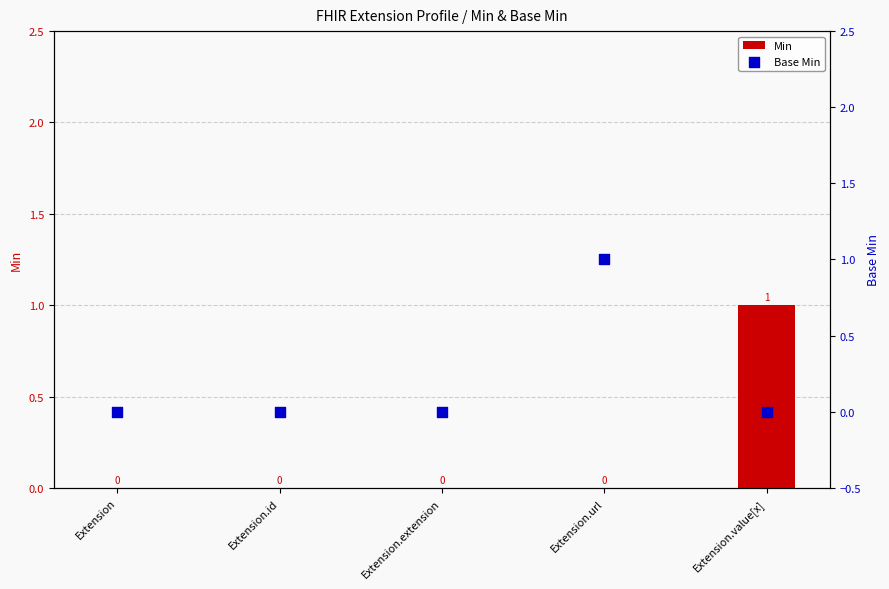

What are all the series names shown in the legend?

Min, Base Min